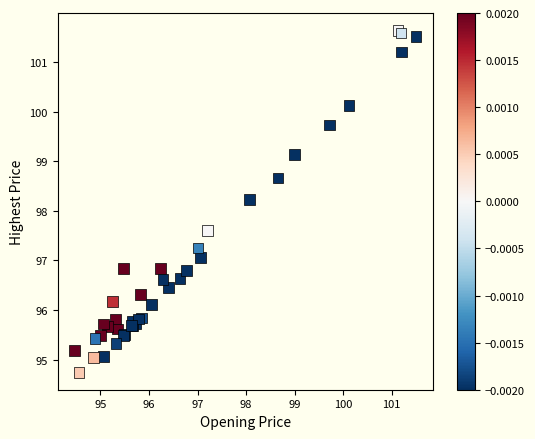

What Y value in the scatter plot is closest to 98?

98.2